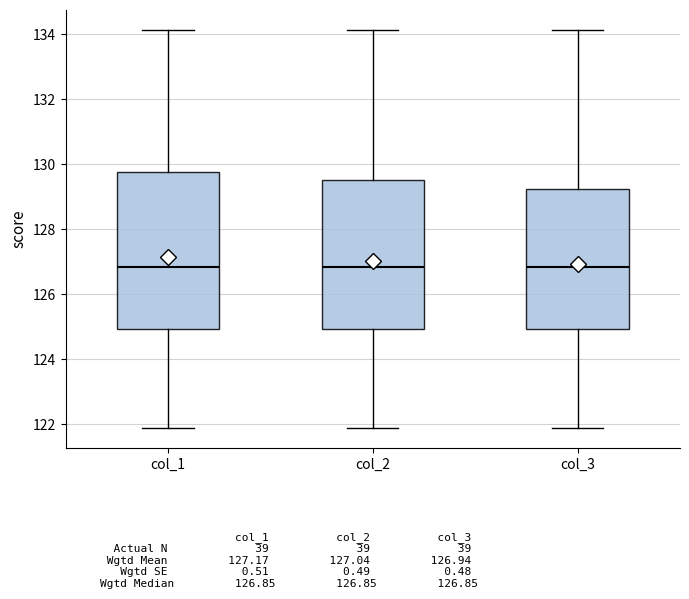

Which box is the tallest, from its lower edge to its upper edge?

col_1